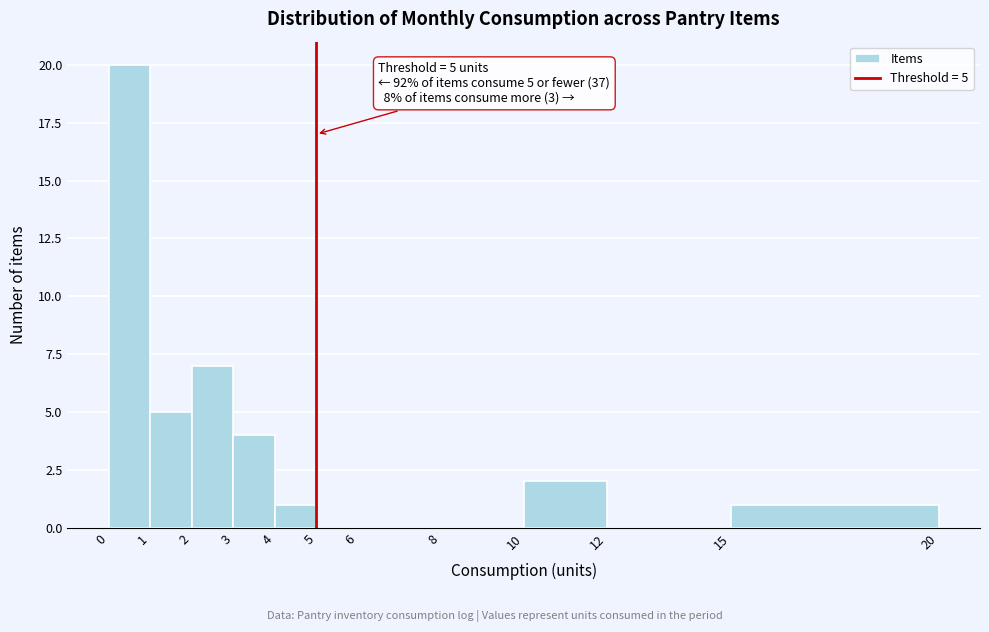

Which range on the x-axis has the tallest bar?

0 to 1